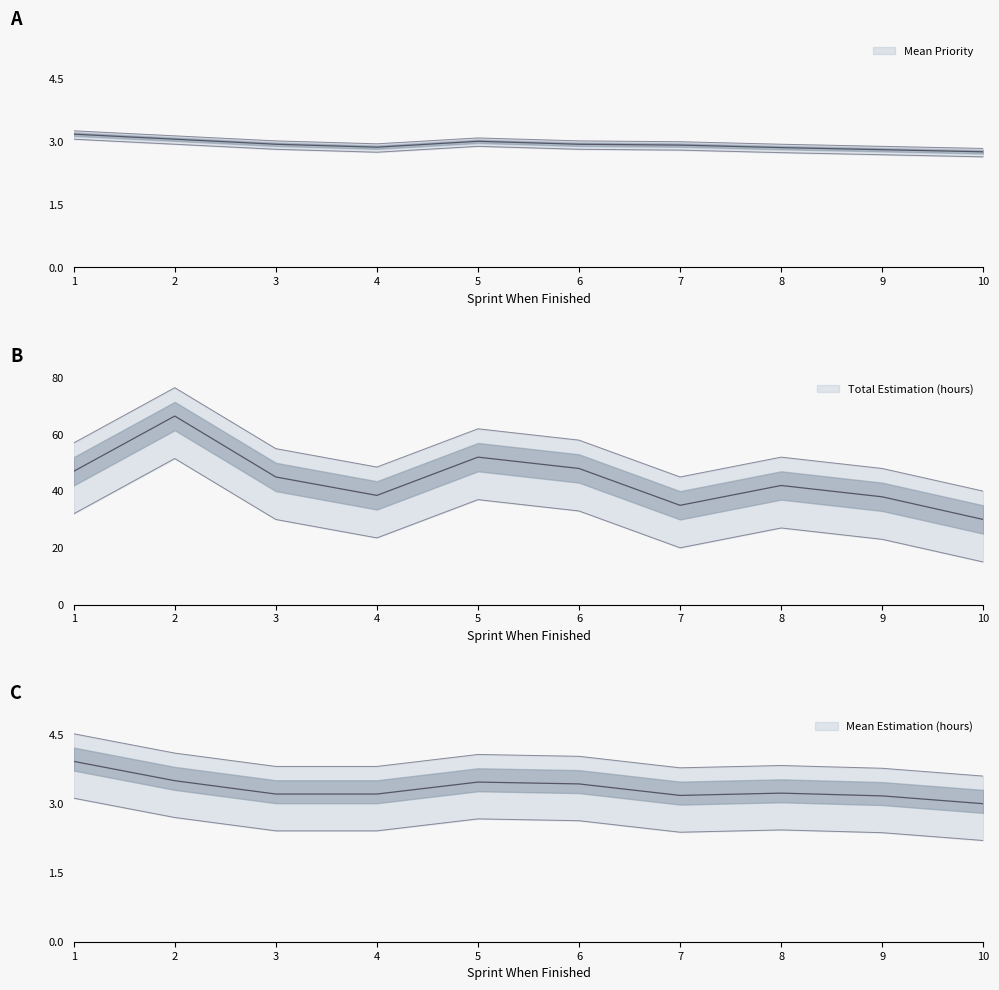

How many lines are shown in the chart?

3